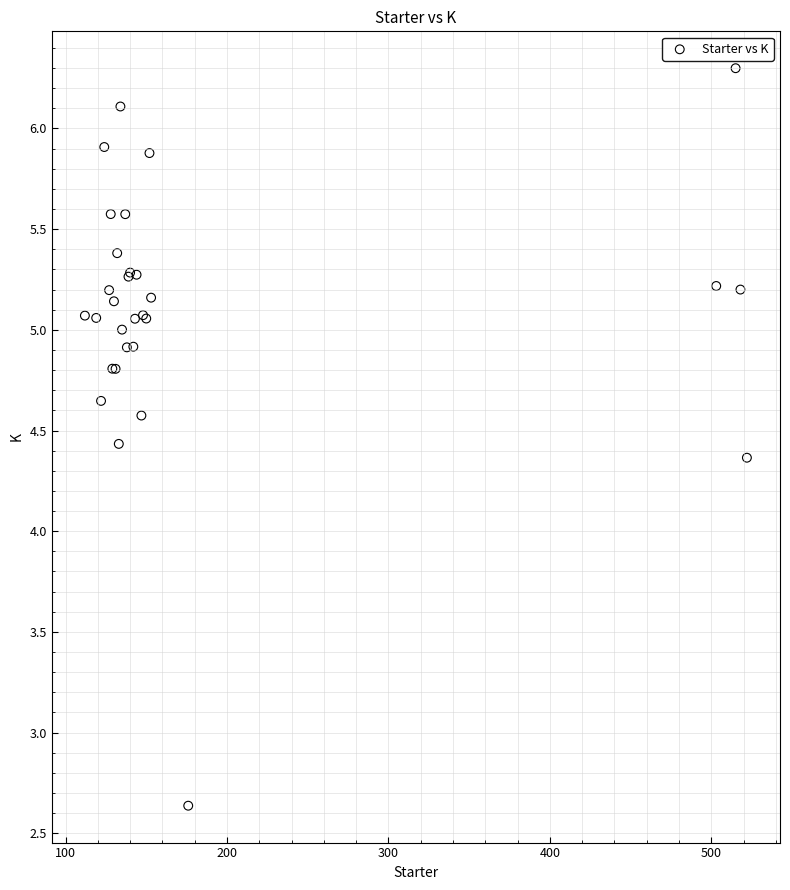

What Y value in the scatter plot is closest to 4?

4.4